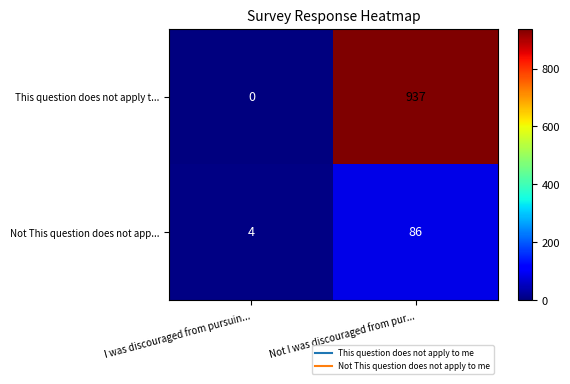

Rank the series by their maximum value, from highest to lowest.

This question does not apply t..., Not This question does not app...